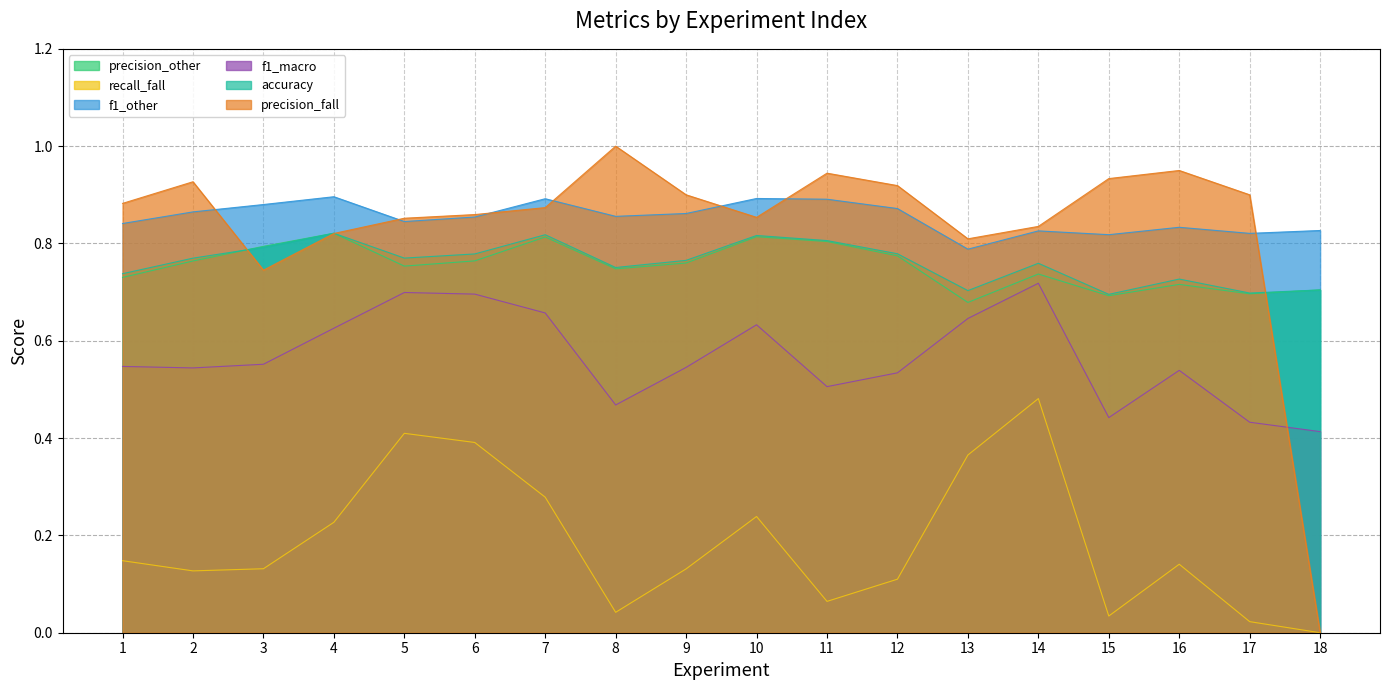

Count the number of categories in the chart.

18